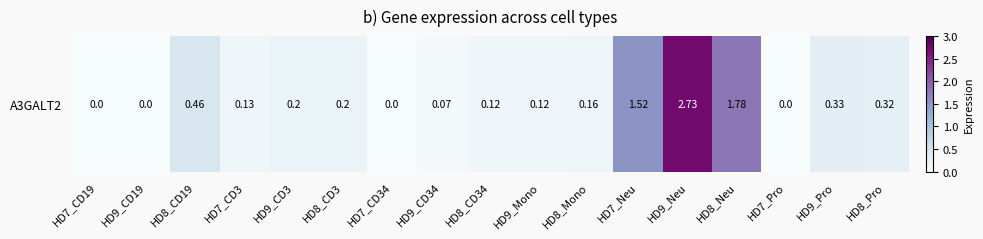

Which category has the highest value across all series?

HD9_Neu